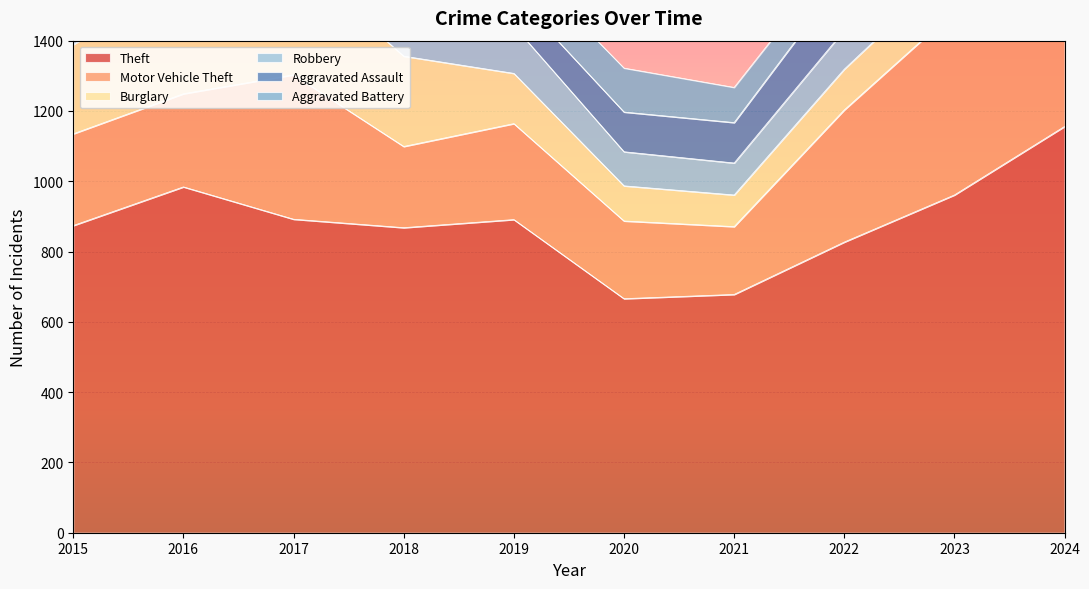

At which label is Robbery closest to 175?

2017